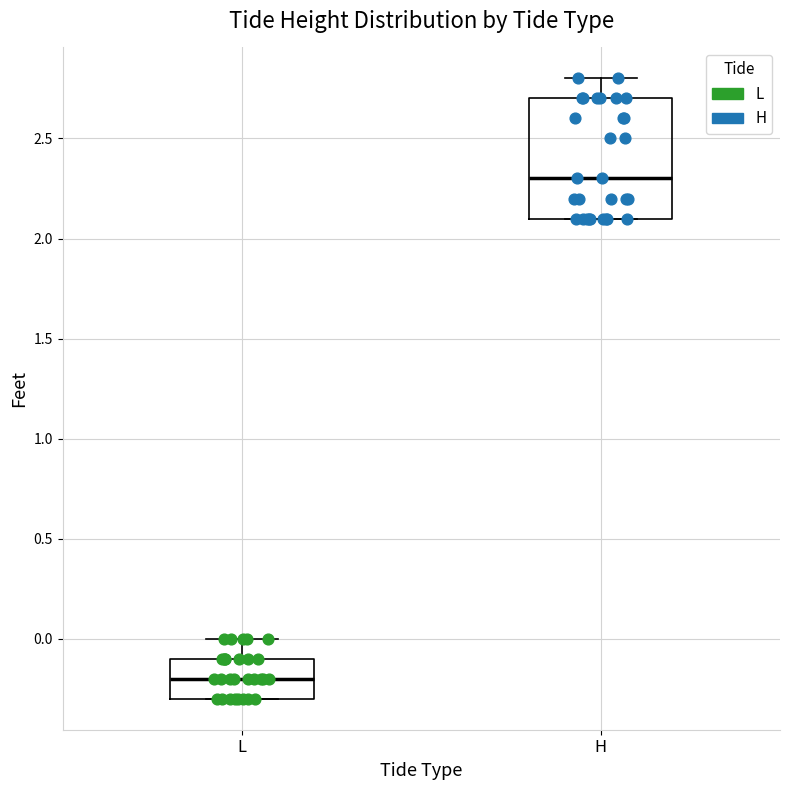

Where does the median line of the box for L sit on the y-axis? The values are not printed on the chart, so give them approximately, as read against the axis.

-0.2